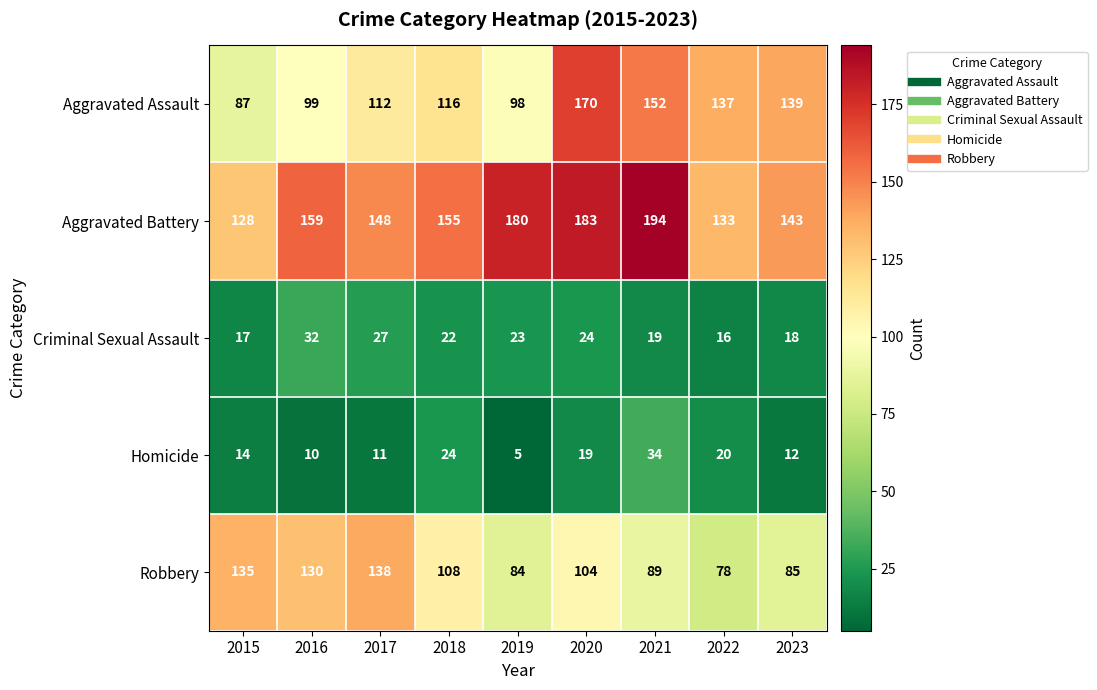

What is the difference between the Aggravated Battery values at 2018 and 2022?

22